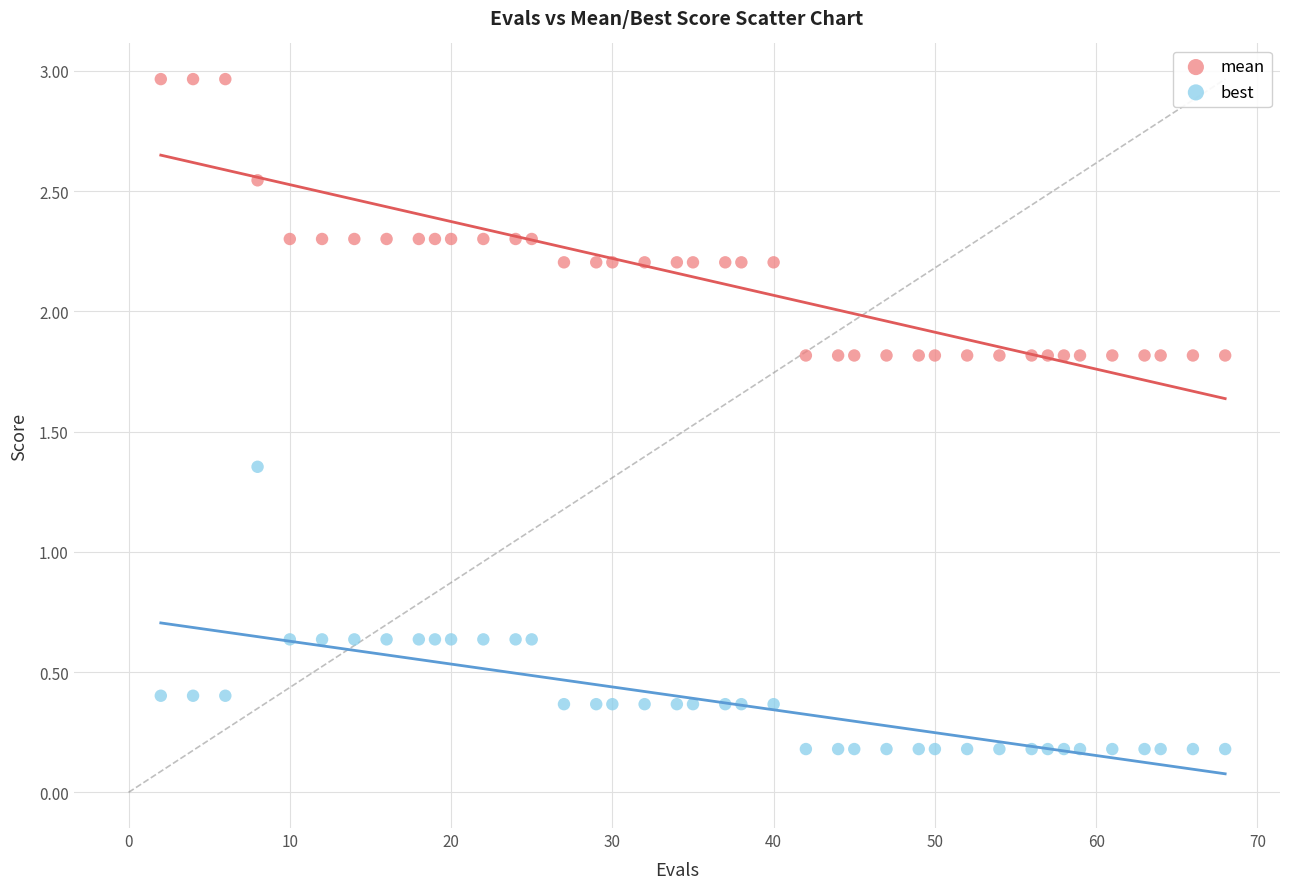

What is the X range (max minus min) for the scatter plot?

66.0